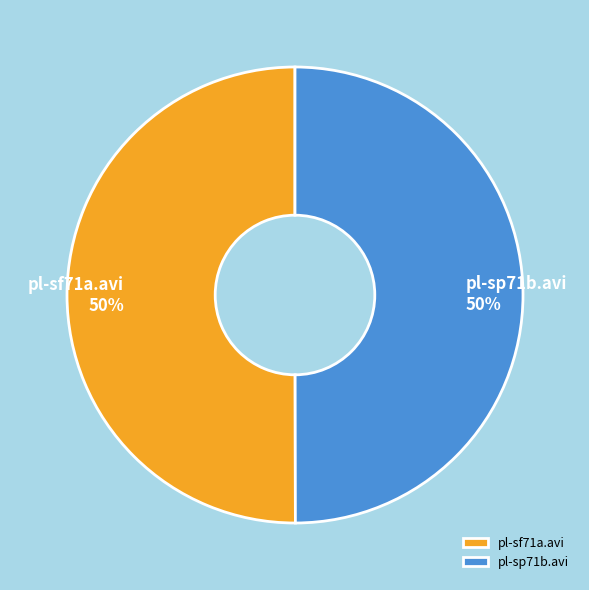

To the nearest percent, what portion does pl-sp71b.avi represent?

50%